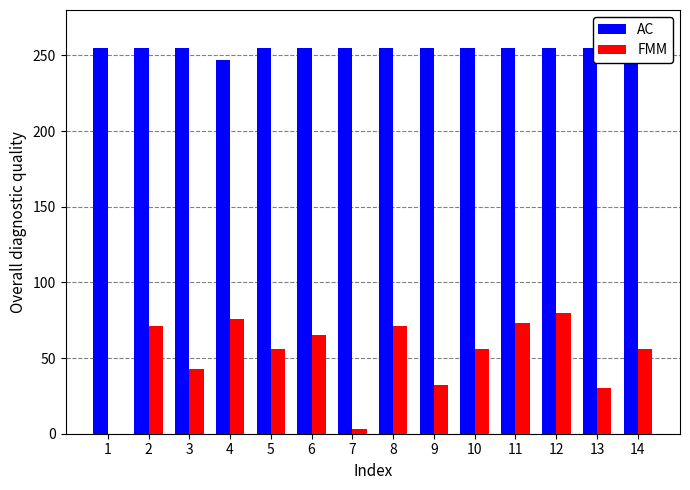

What is the spread (max minus min) of values at 12?

175